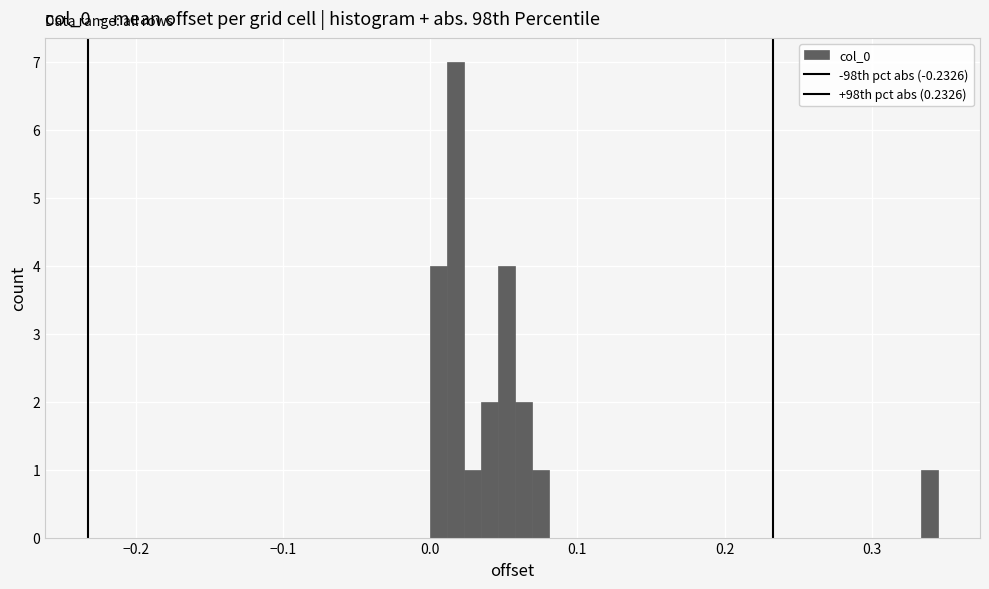

Around what value on the x-axis is the tallest bar? Give the approximate position of its centre, as read against the axis.

0.02